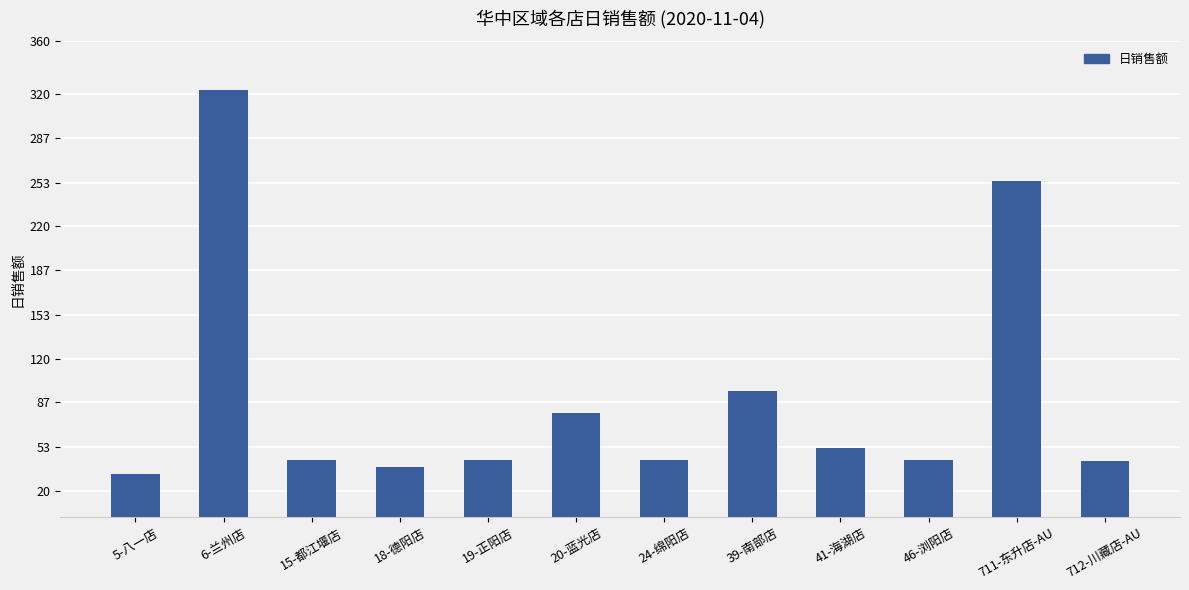

How many data points are above 43?

9